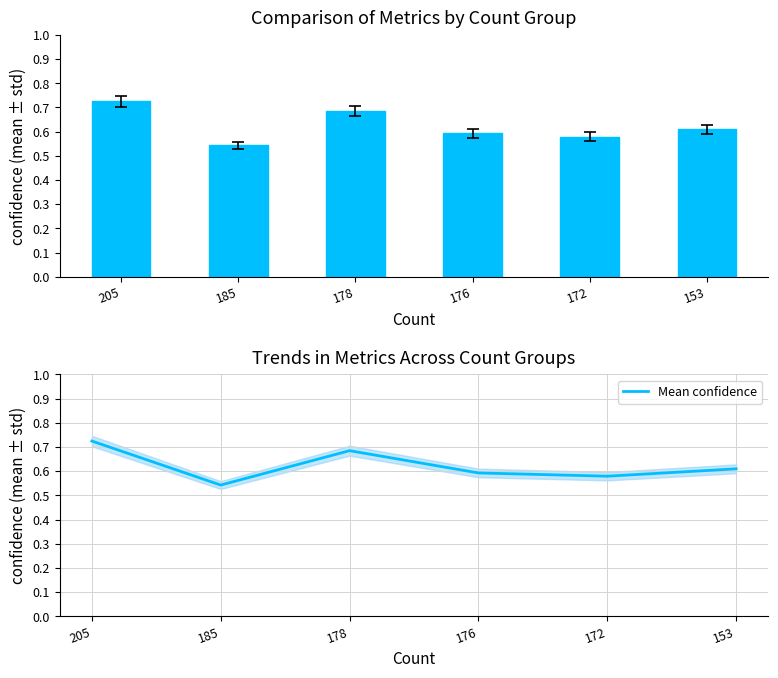

What is the value of the Mean confidence bar at the 1st from the left?

0.7